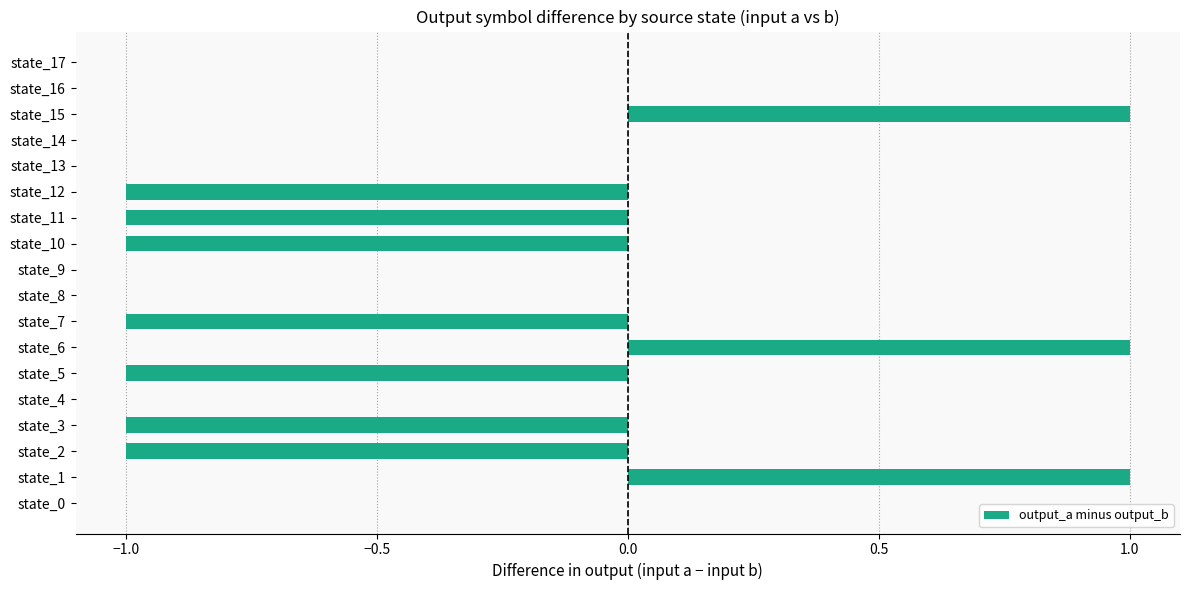

How many categories are shown in the chart?

18